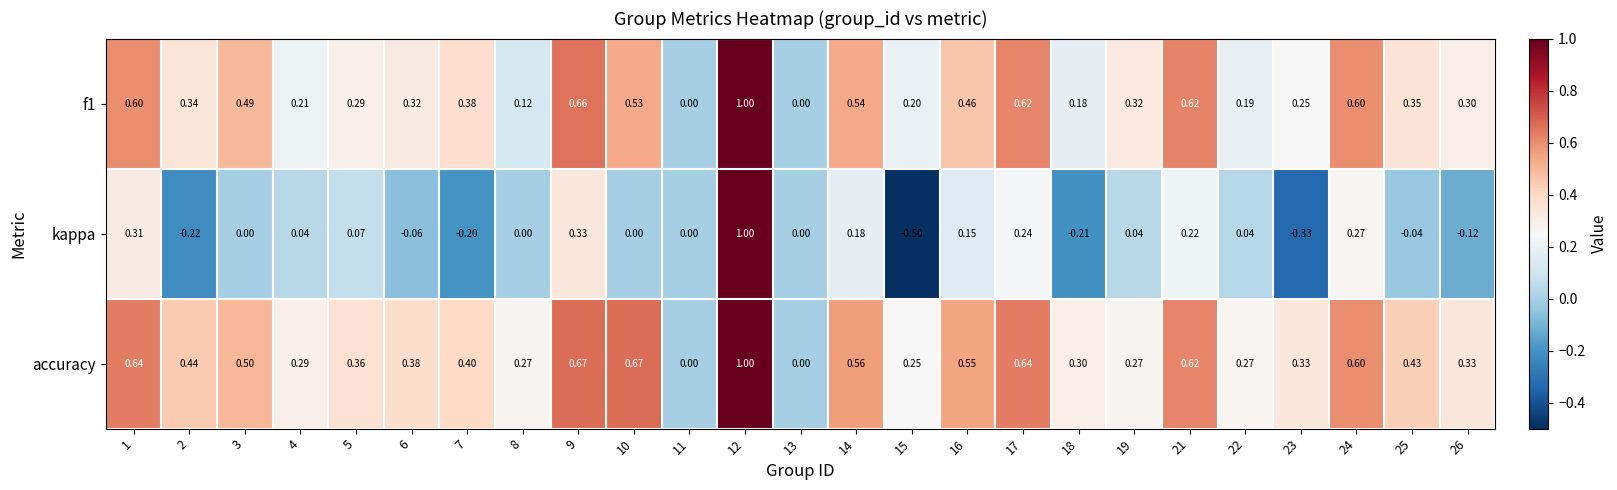

Is the value of f1 at 8 greater than the value of accuracy at 19?

No